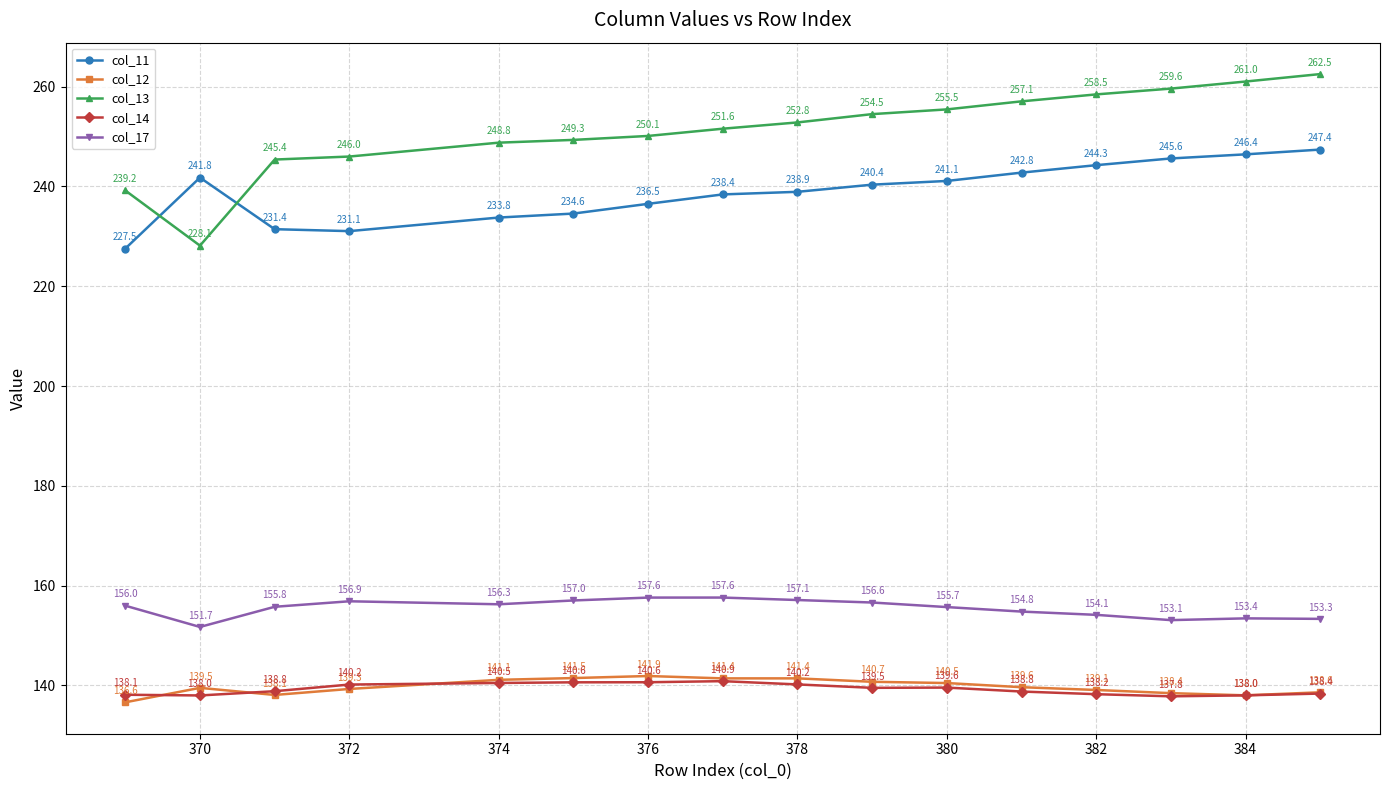

Which series has the widest spread of values?

col_13